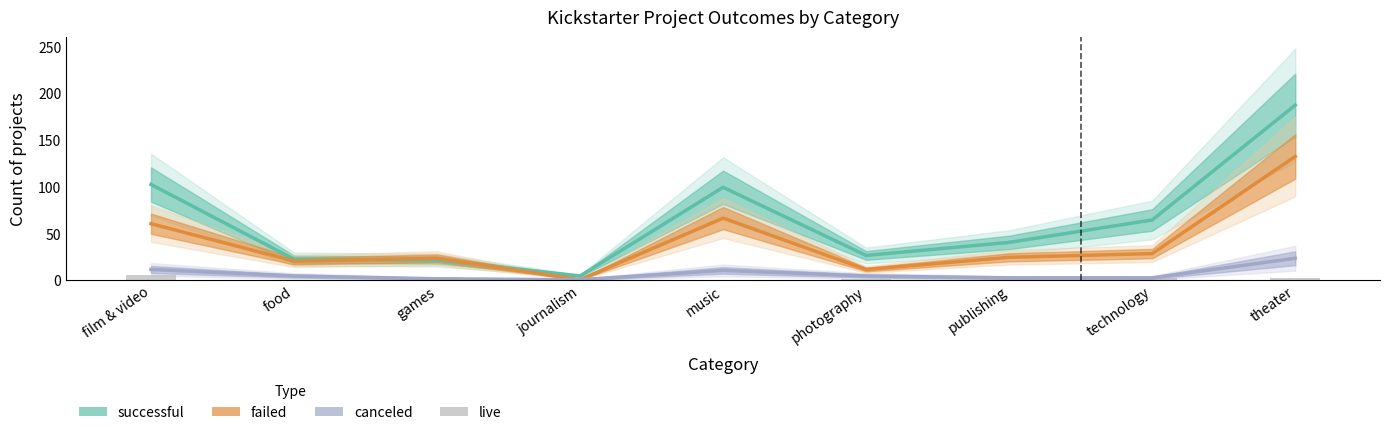

At which label is failed closest to 66?

music